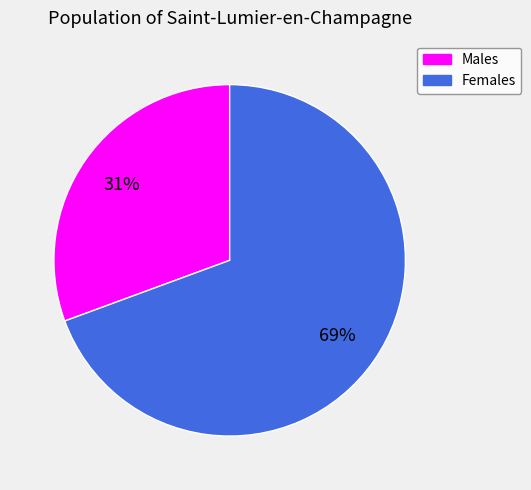

To the nearest percent, what is the average slice percentage?

50%